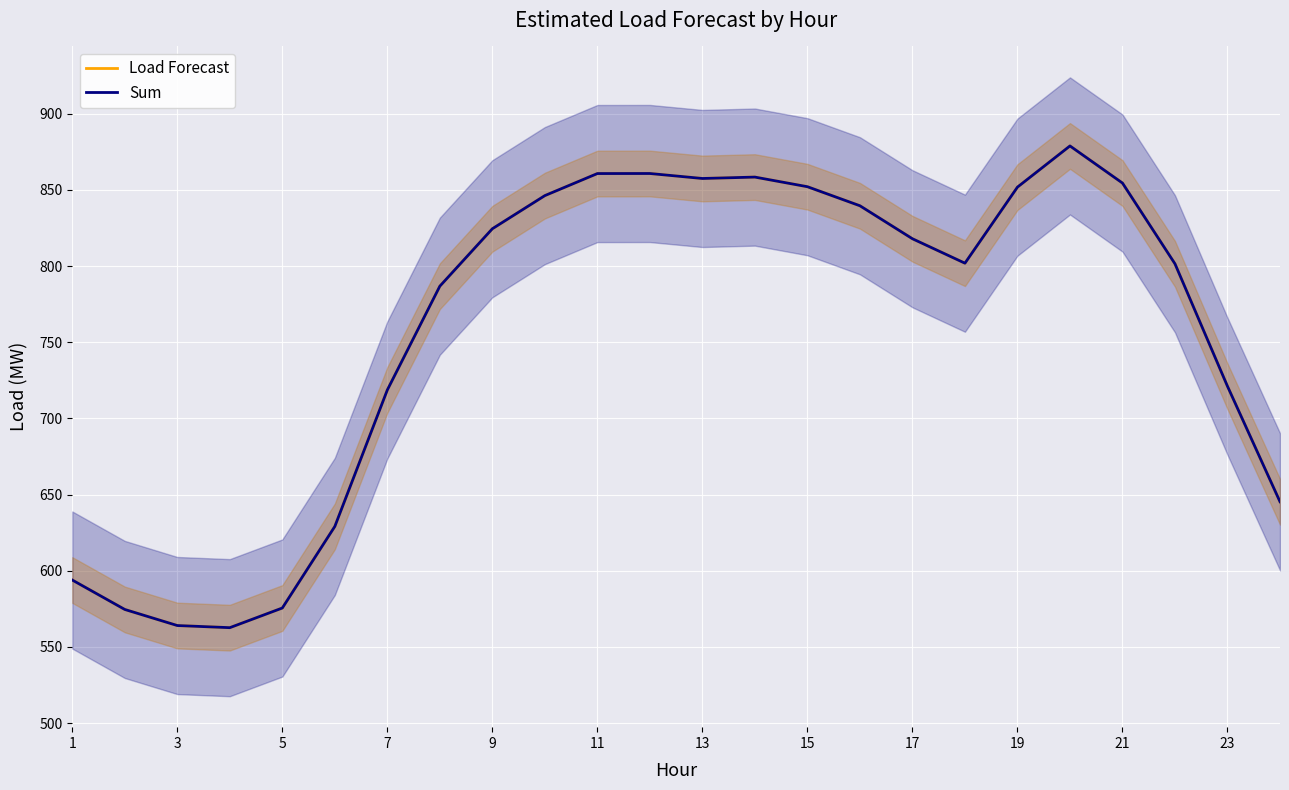

At how many categories does at least one series exceed 567?

22